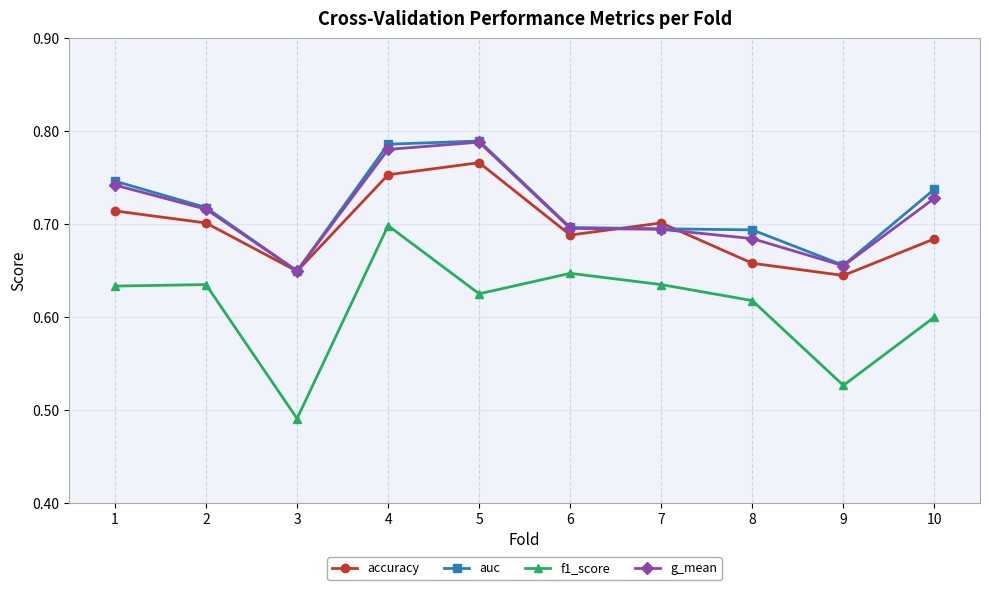

At how many categories does at least one series exceed 0?

10